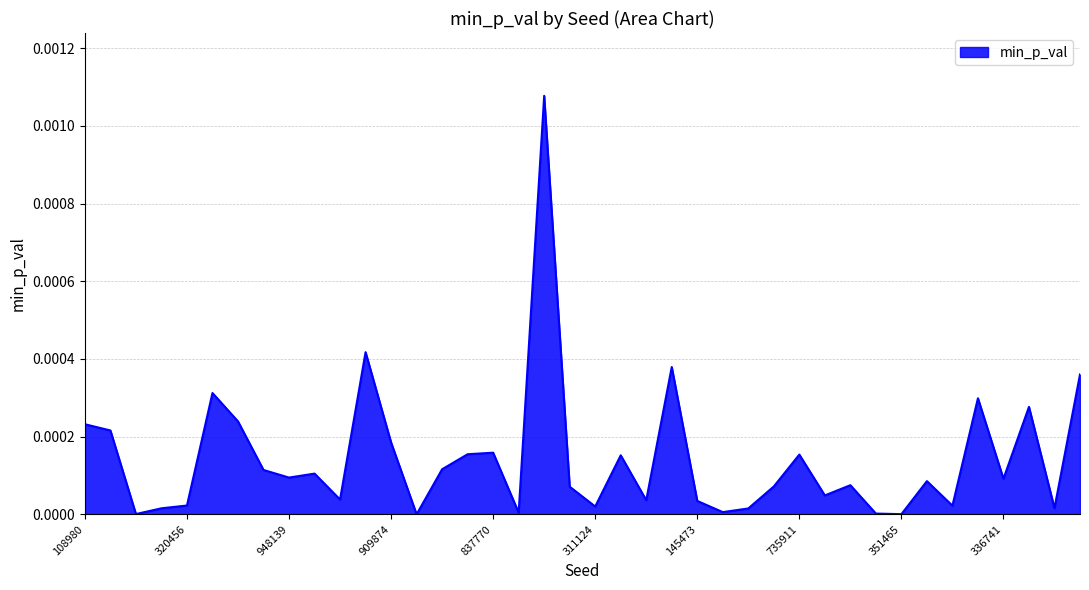

Rank the categories by value from highest to lowest.

429647, 32450, 756352, 253613, 943677, 98795, 566556, 428374, 108980, 257826, 909874, 837770, 73326, 735911, 789065, 191410, 770507, 492938, 948139, 336741, 213250, 994603, 982481, 632880, 639232, 773135, 129225, 145473, 320456, 921135, 311124, 483035, 364535, 674658, 819104, 457858, 379035, 150689, 351465, 751801